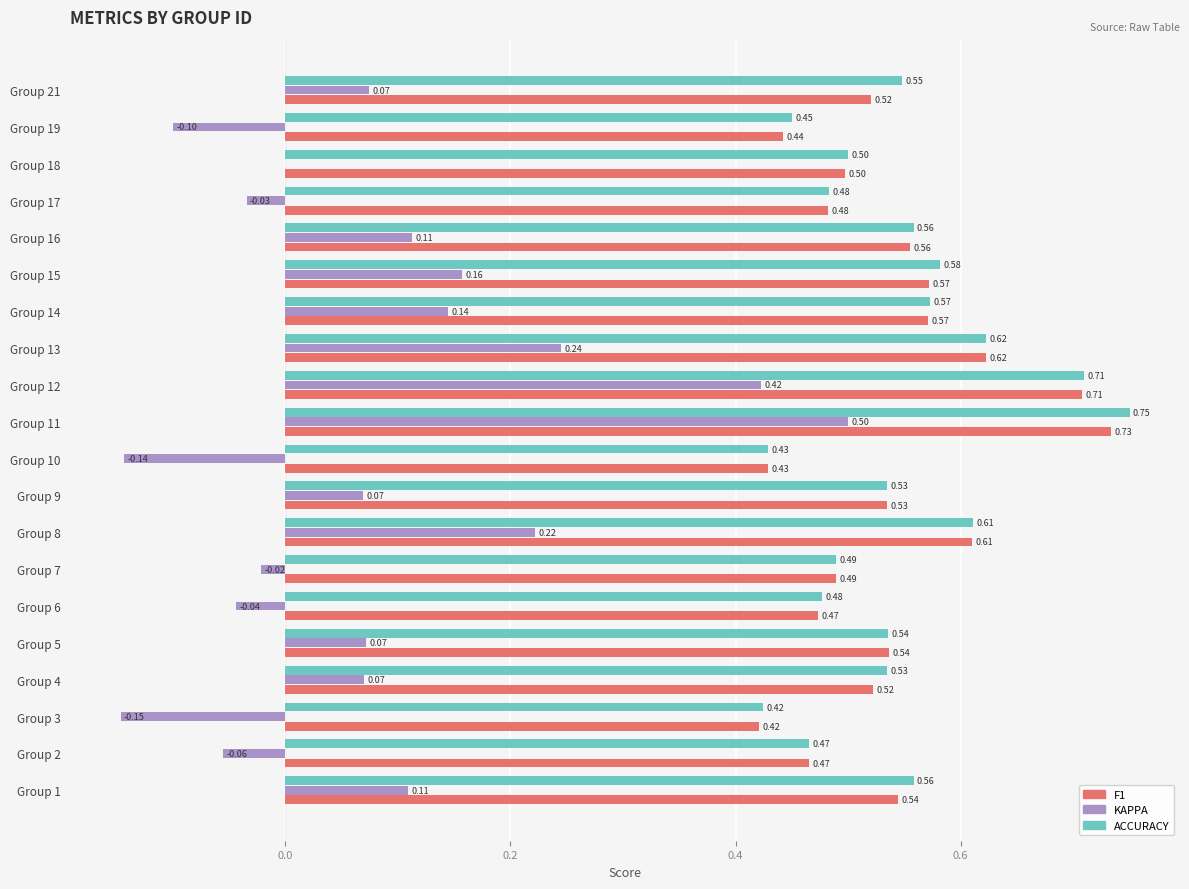

At which category is the sum across all series the highest?

Group 11